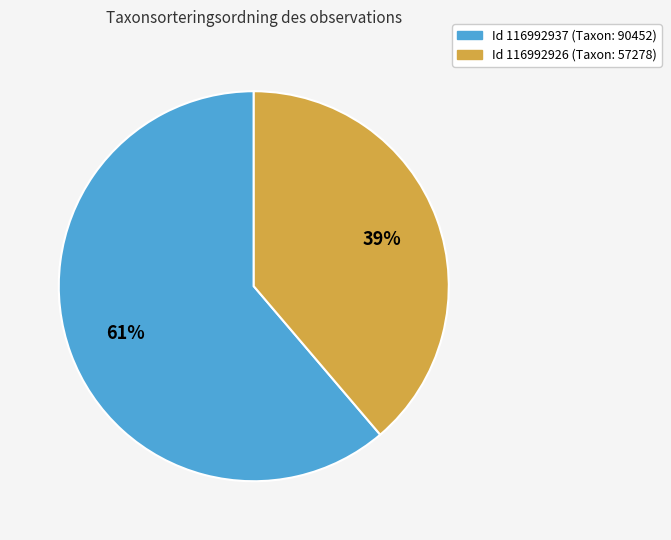

Is there any slice that represents more than half of the pie?

Yes